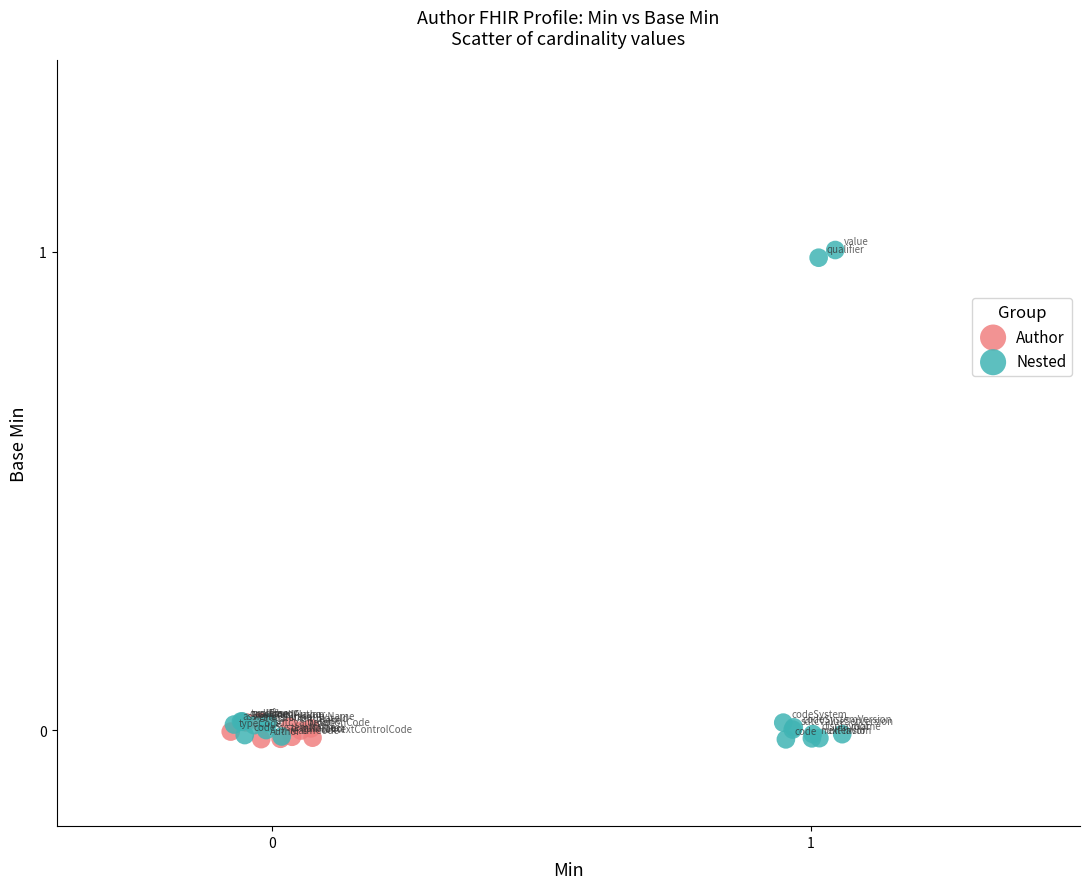

Which series has the widest spread of Y values?

Nested